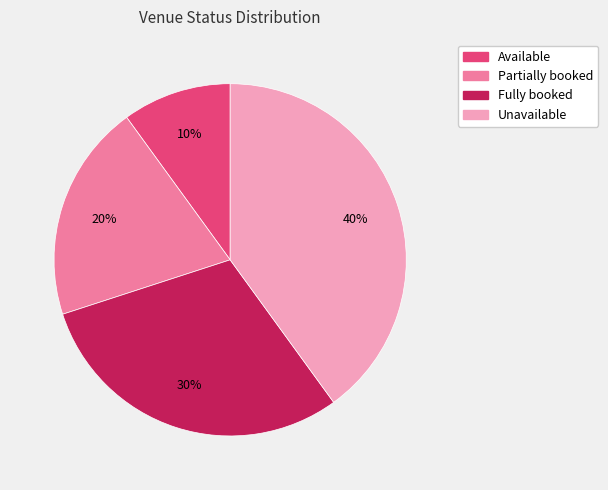

Count the number of slices in the pie.

4